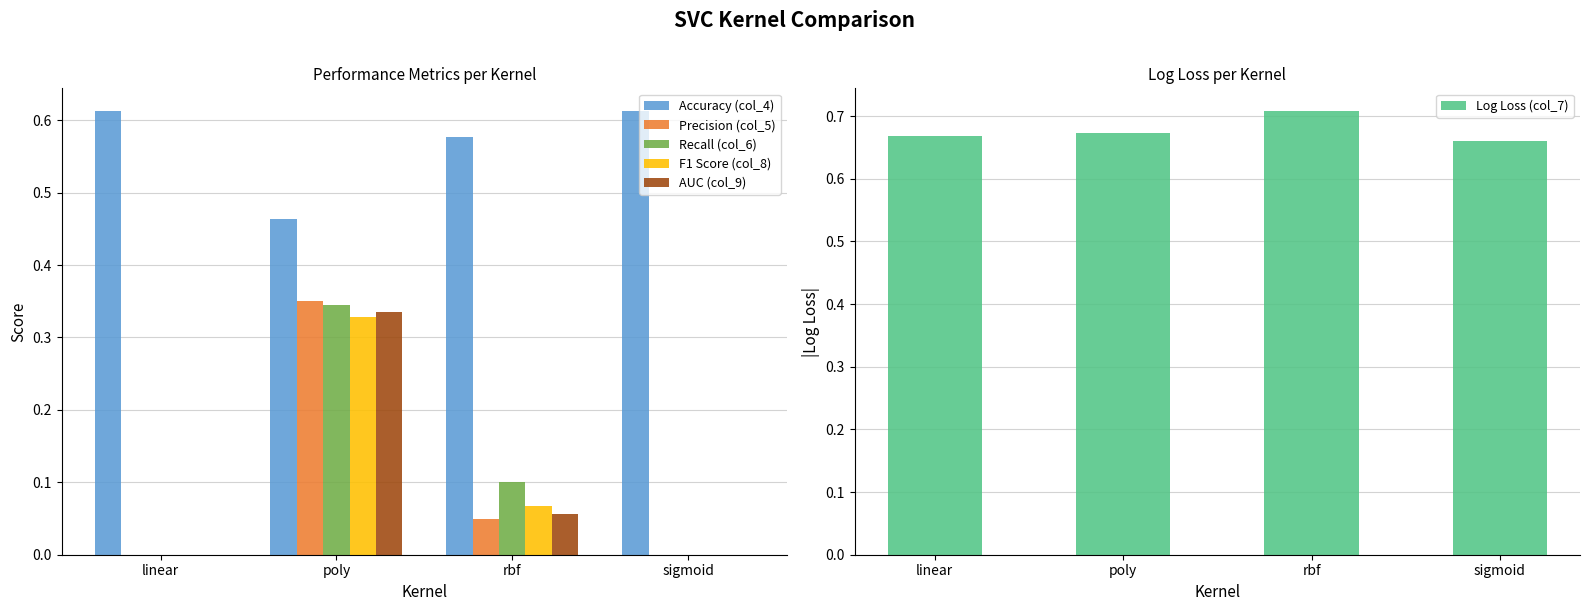

Which series changed the most between linear and sigmoid?

Log Loss (col_7)